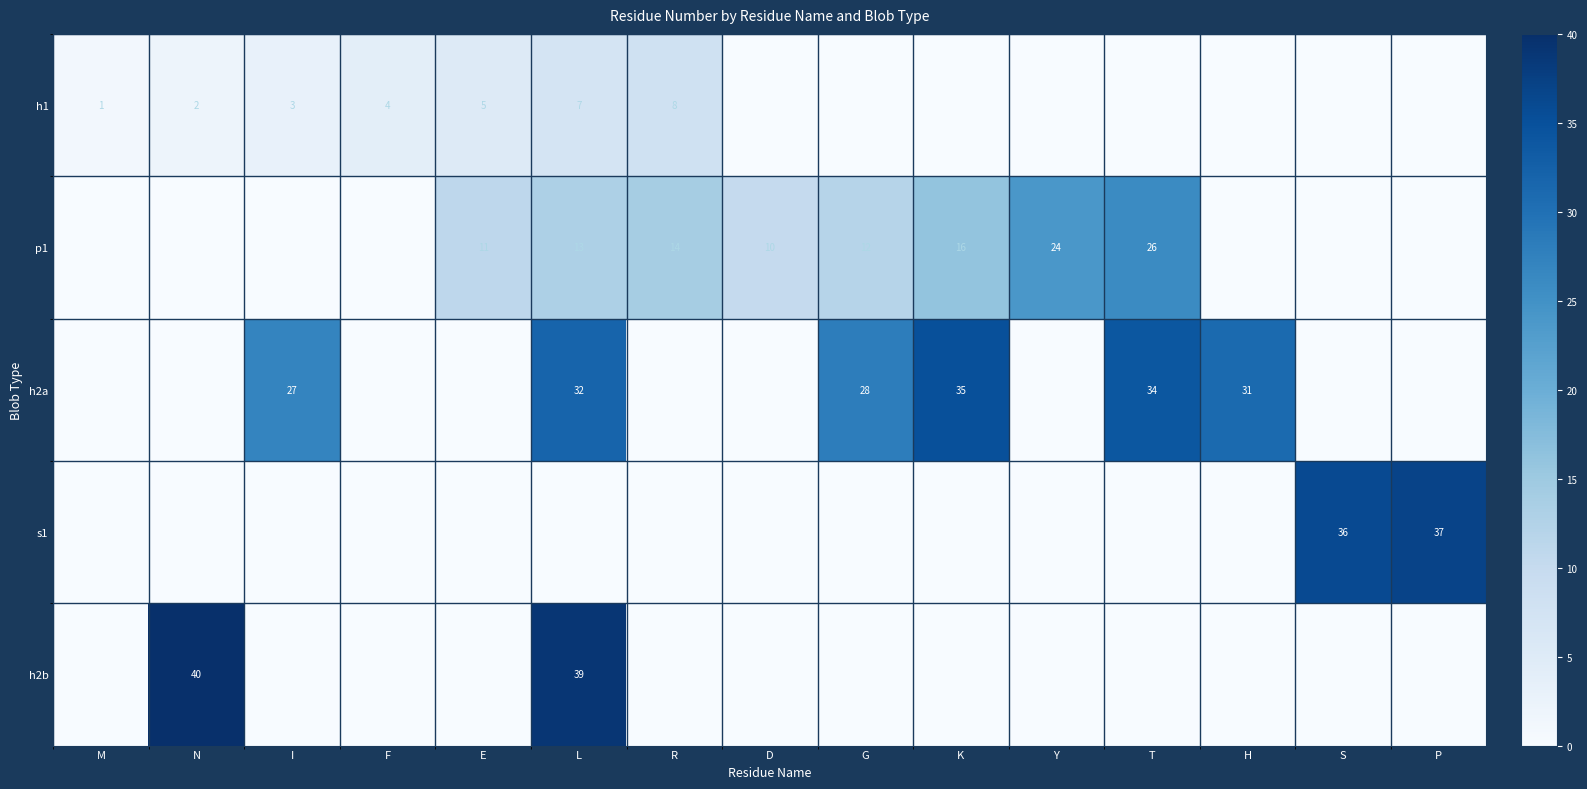

What is the sum of the p1 values at D and R?

24